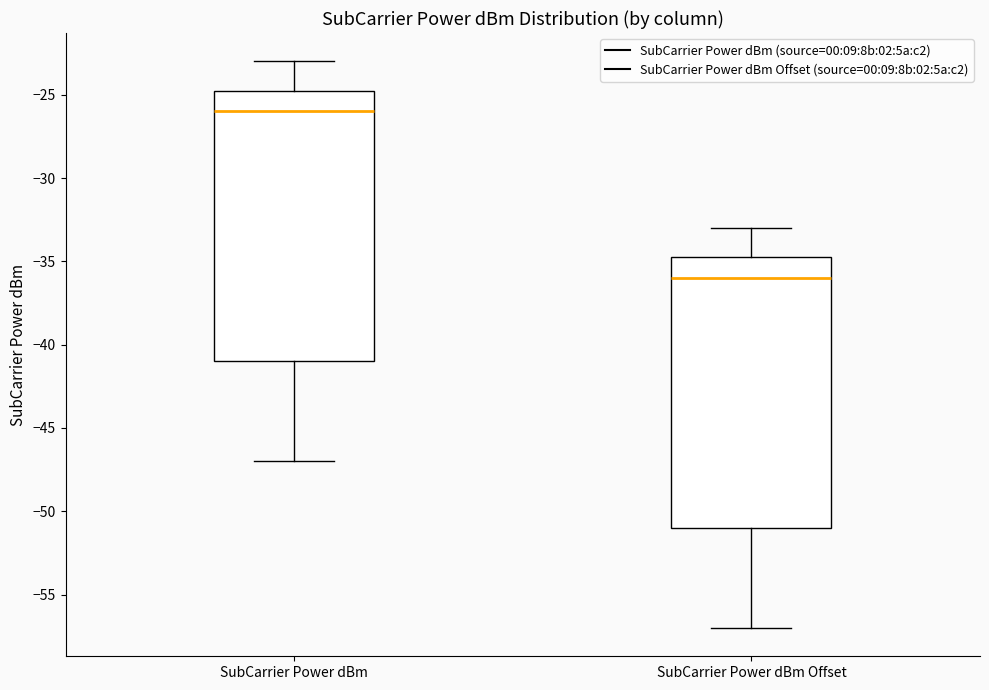

Where is the upper edge of the box for SubCarrier Power dBm on the y-axis? The values are not printed on the chart, so give them approximately, as read against the axis.

-24.5